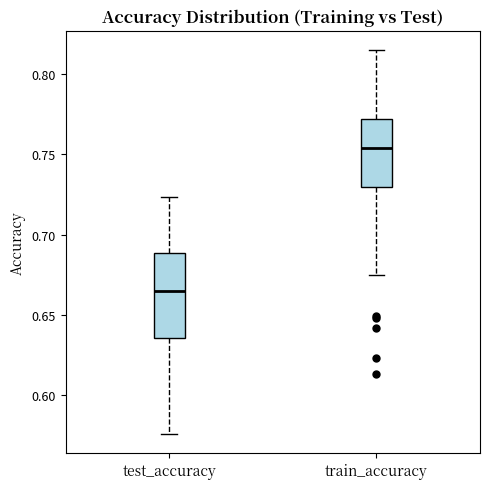

Which box's median line is the lowest?

test_accuracy